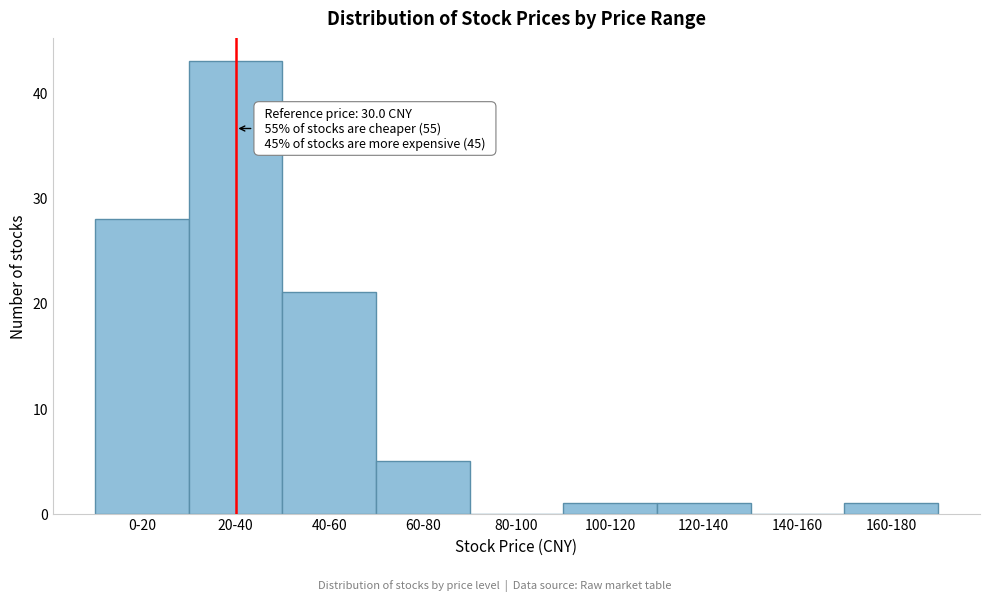

Reading right to left, what are all the values shown in this chart?

160-180=1	140-160=0	120-140=1	100-120=1	80-100=0	60-80=5	40-60=21	20-40=43	0-20=28